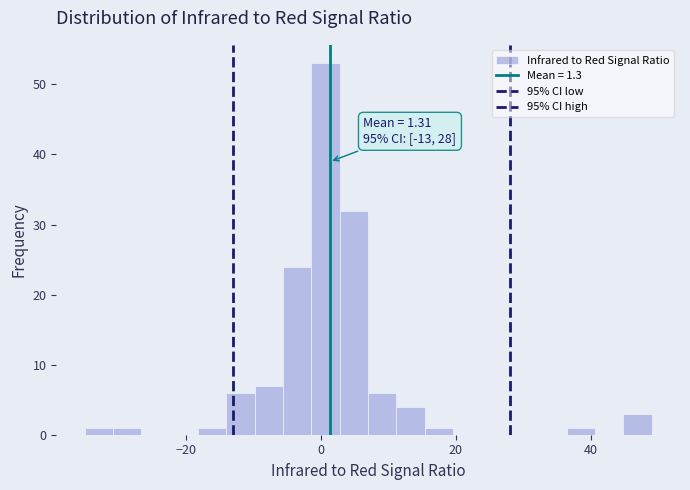

Read against the x-axis, roughly where is the centre of the tallest bar?

0